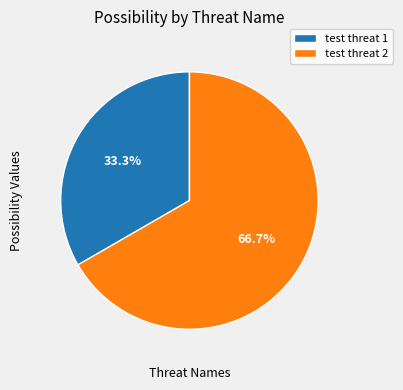

How many segments does this pie chart have?

2